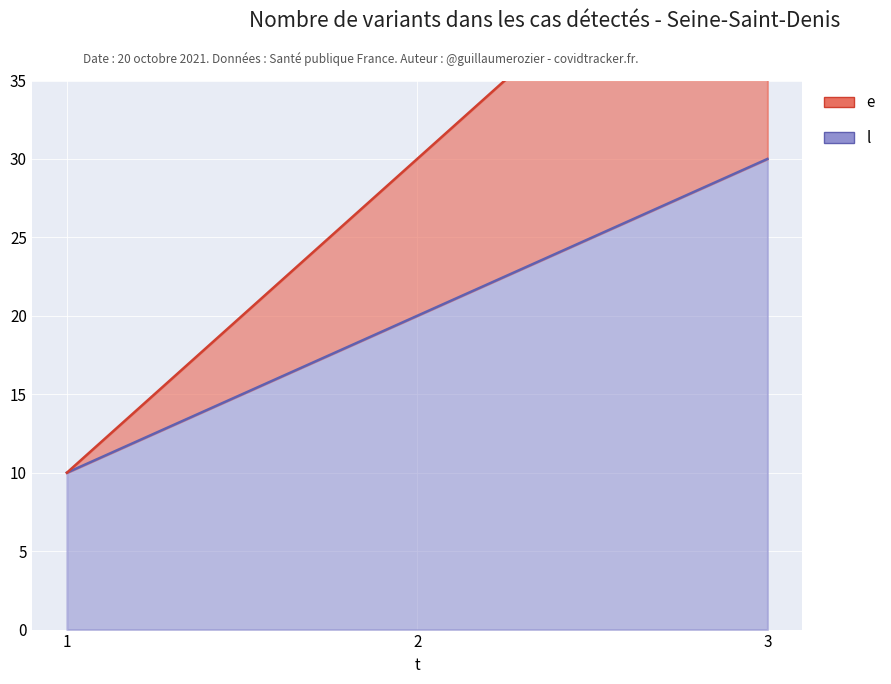

What is the difference between the maximum and minimum values in the e series?

20